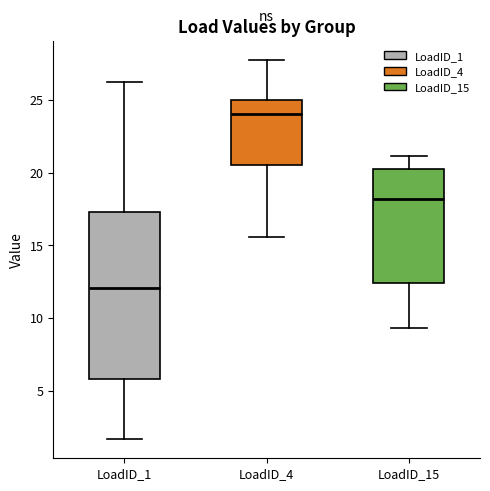

Reading left to right, read every box against the y-axis: the position of its median line, the range the box covers, and the ends of its whiskers. The values are not printed on the chart, so give them approximately, as read against the axis.

LoadID_1: median 12.0, box 6.0 to 17.5, whiskers 1.5 to 26.0
LoadID_4: median 24.0, box 20.5 to 25.0, whiskers 15.5 to 27.5
LoadID_15: median 18.0, box 12.5 to 20.5, whiskers 9.5 to 21.0